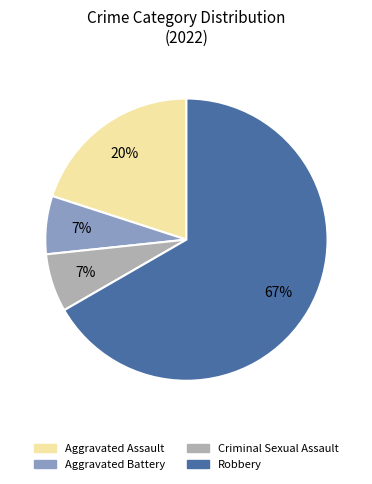

Is there a majority slice in this chart?

Yes